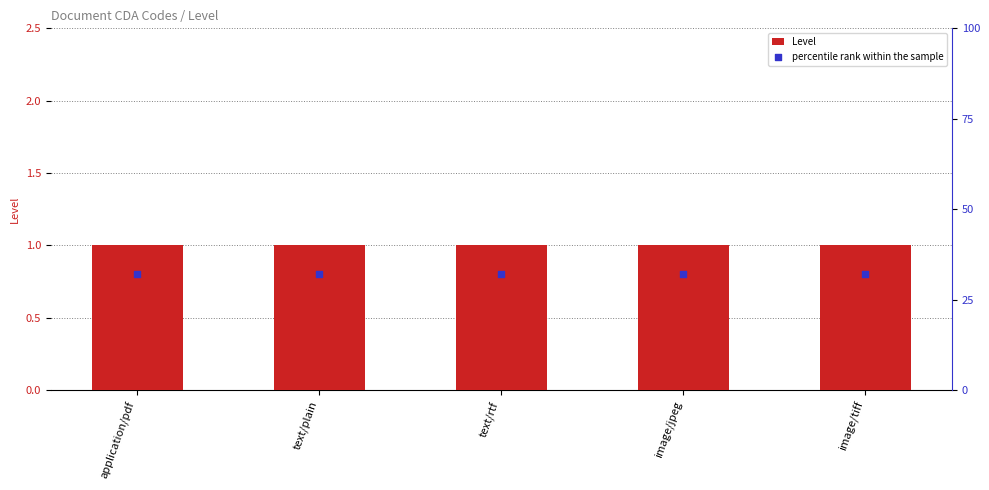

Which series contains the lowest Y value?

Level